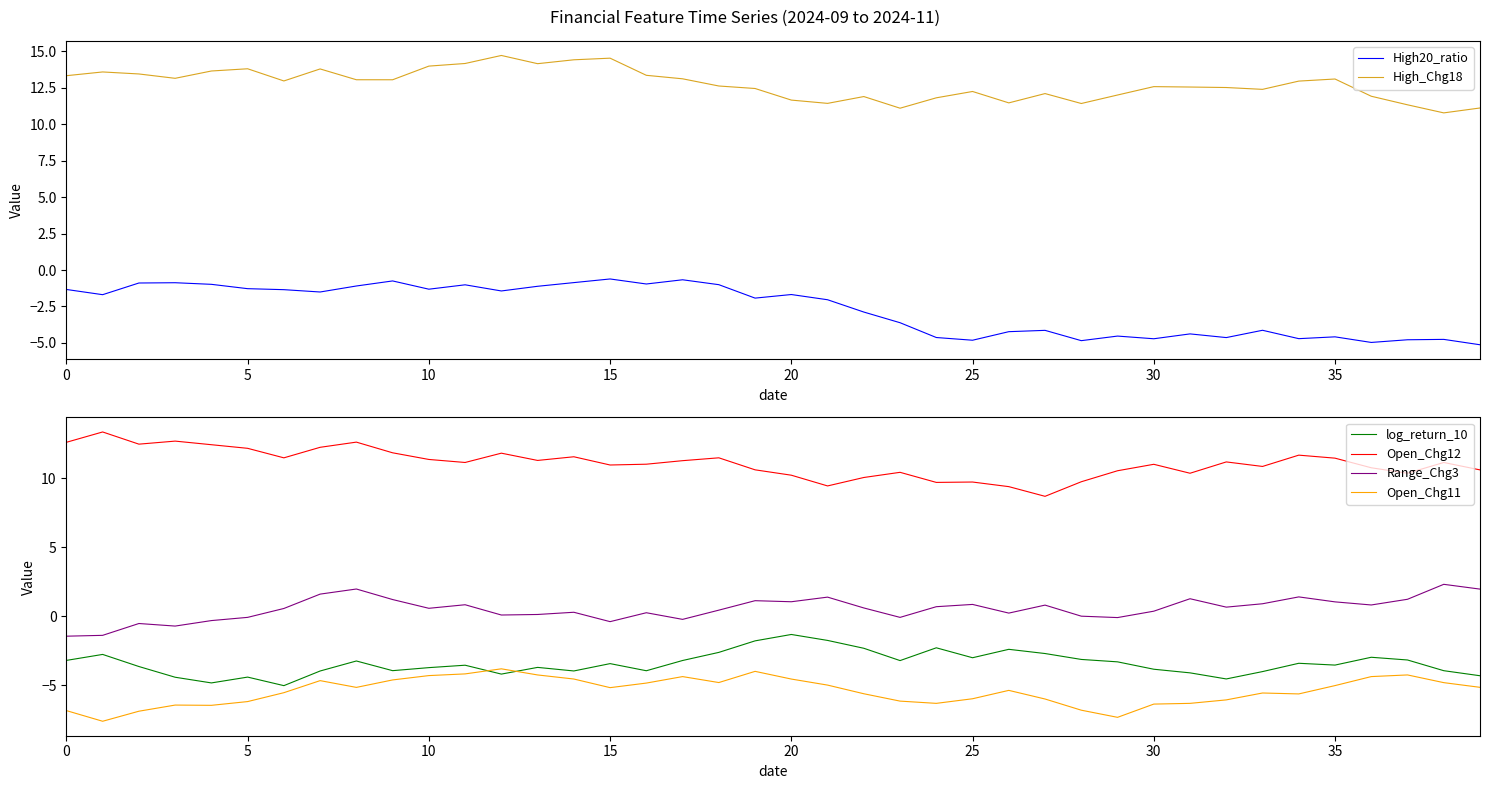

Which series has the widest spread of values?

Open_Chg12